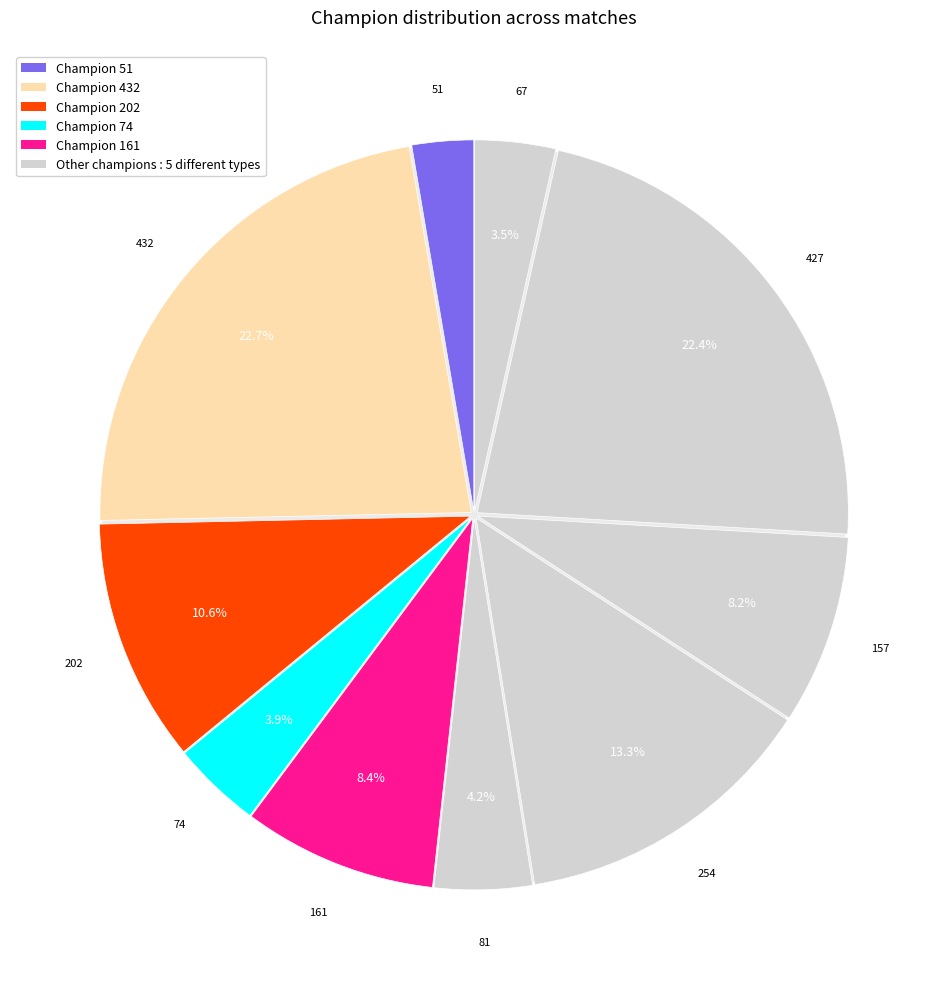

Is there a majority slice in this chart?

No